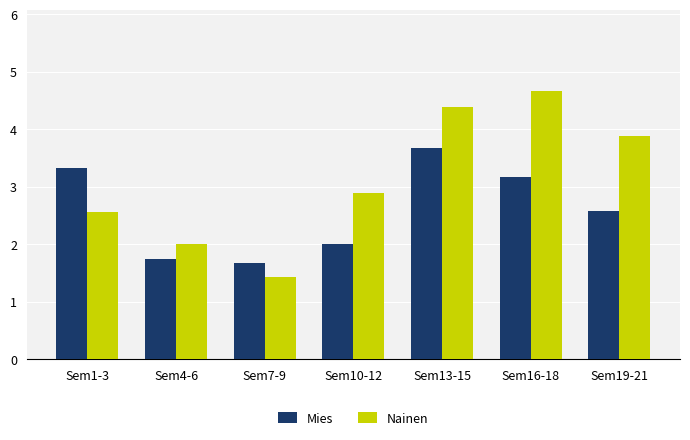

What is the average value of the Nainen series?

3.1